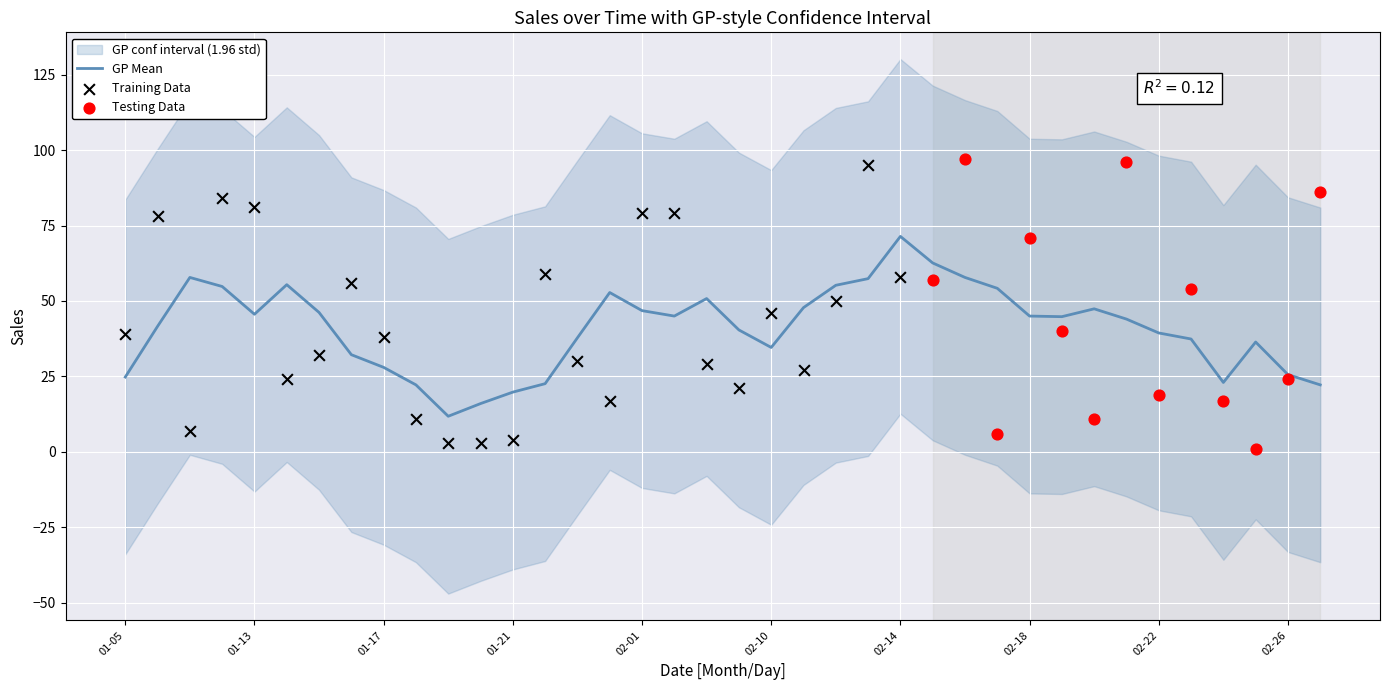

Approximately how many times larger is the value at 2024-01-30 compared to 2024-02-27?

0.2